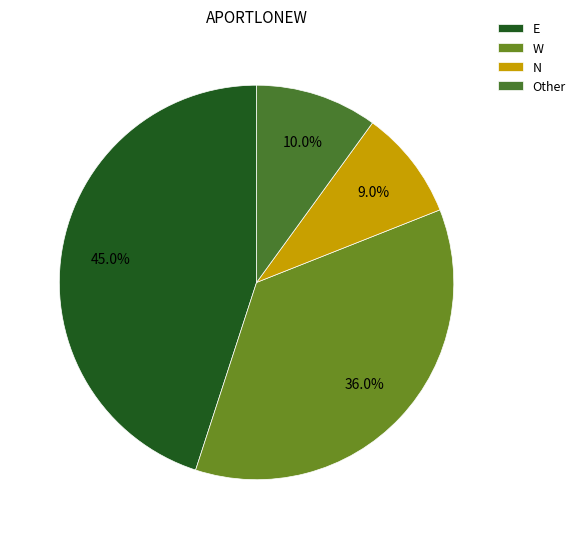

How many slices are in this pie chart?

4